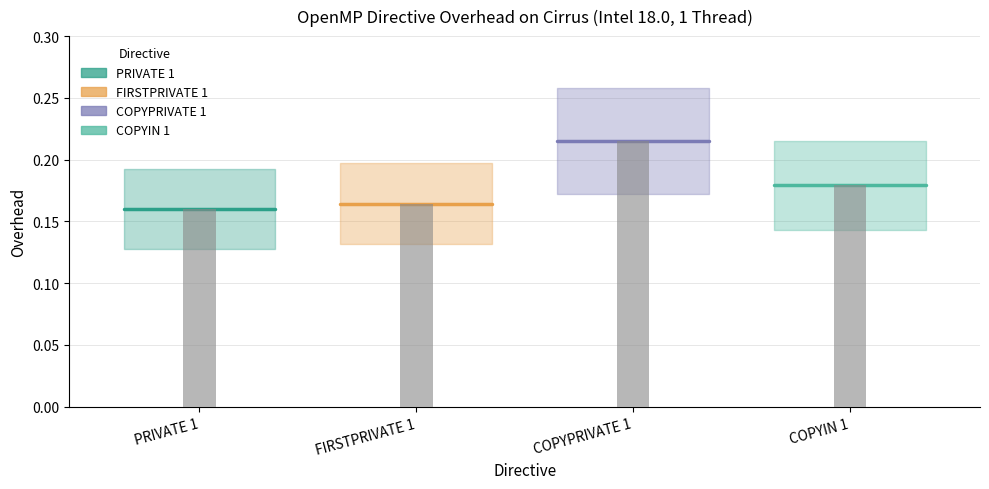

Is it true that COPYPRIVATE 1 equals 0.1 at PRIVATE 1?

False